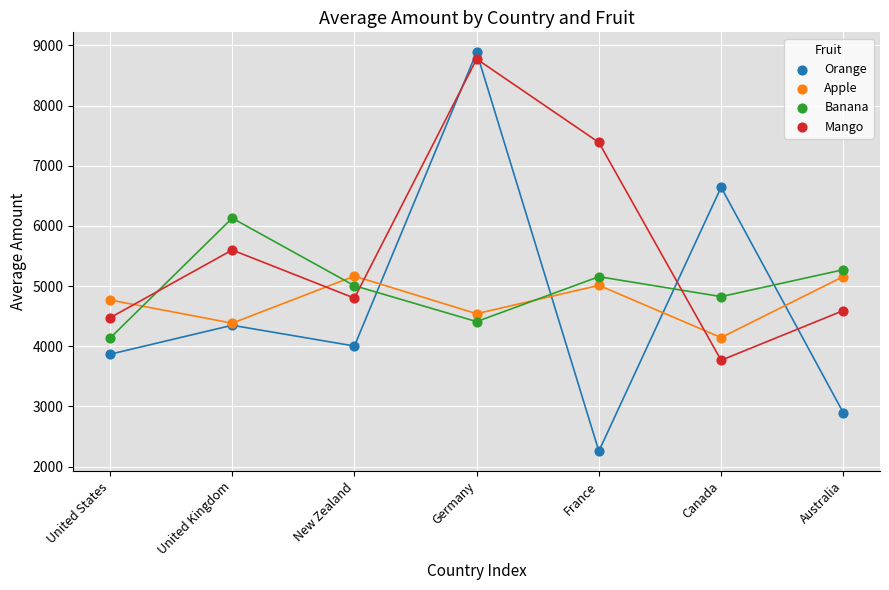

In the Mango series, what Y value is closest to 6271?

5600.0